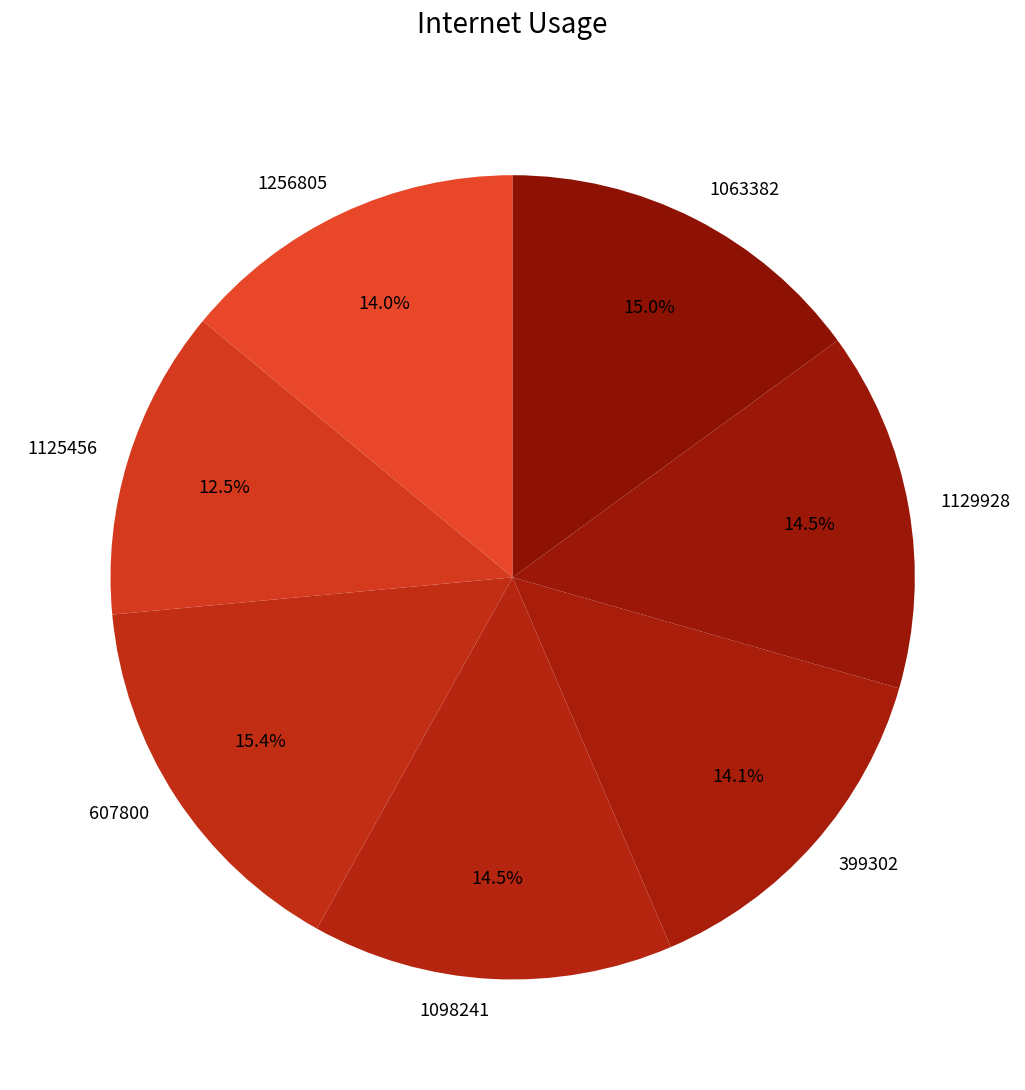

Which slice is the smallest?

1125456